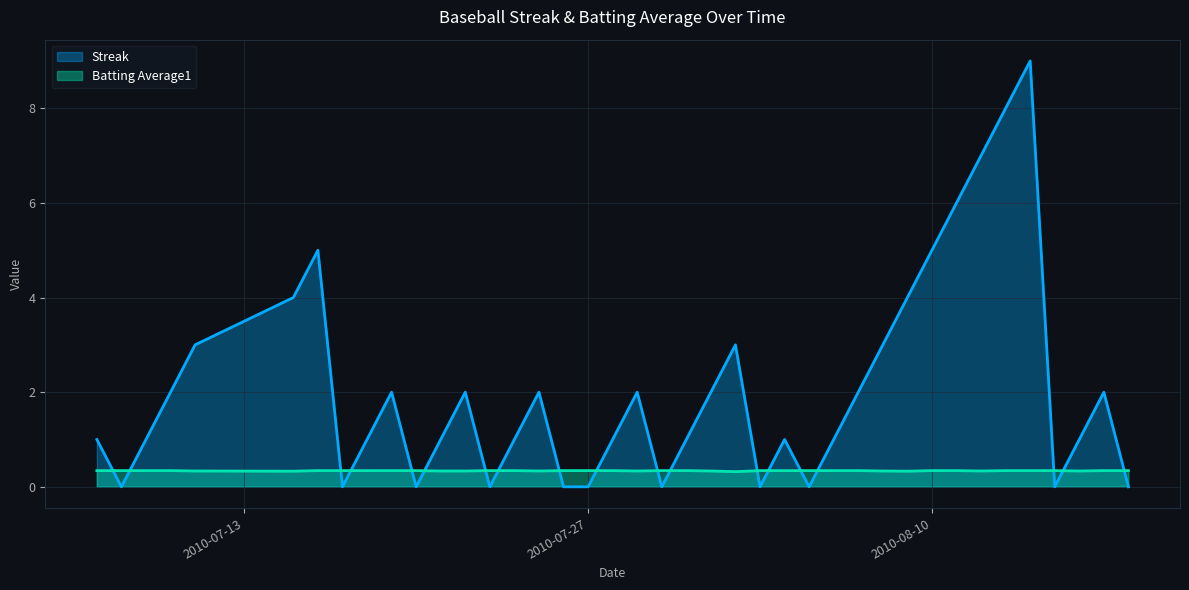

Where do Batting Average1 and Streak first cross each other?

2010-07-07 and 2010-07-08